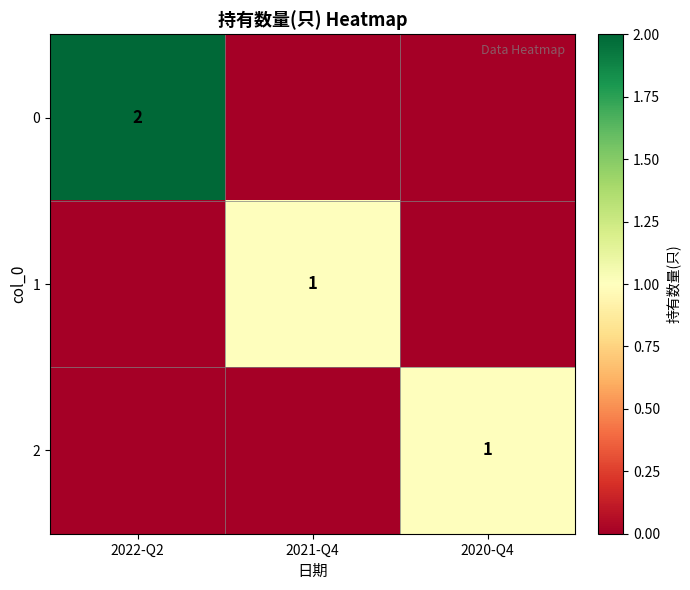

True or false: 0 has a value of 1 at 2022-Q2.

False